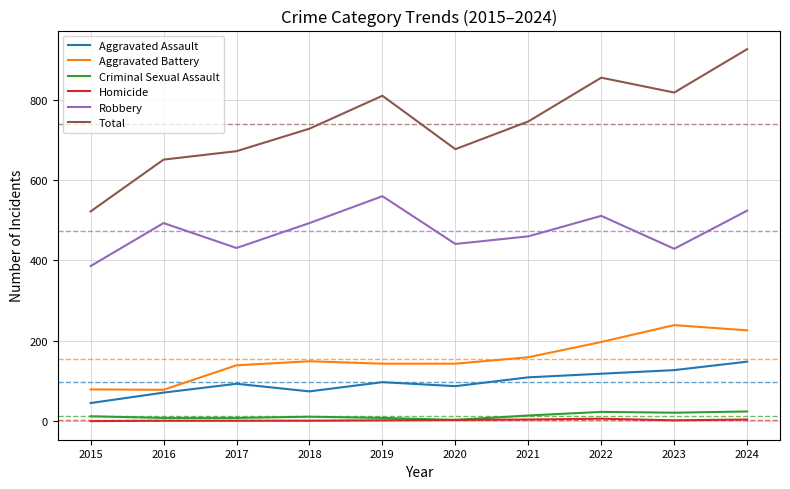

The Robbery series shows 460 at 2021. True or false?

True